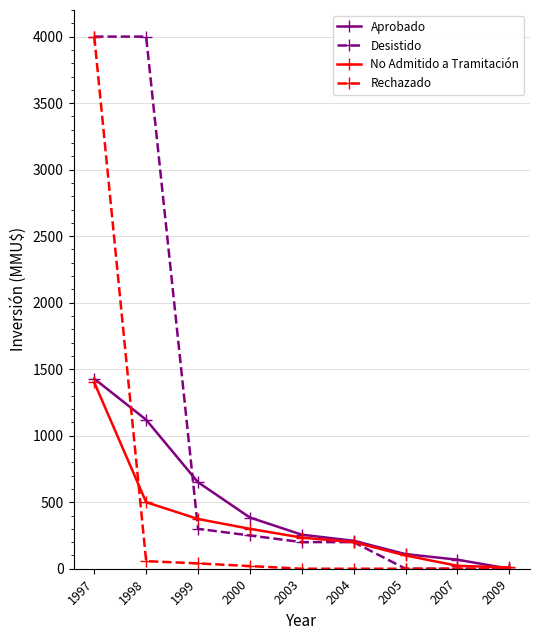

What is the maximum value for No Admitido a Tramitación?

1400